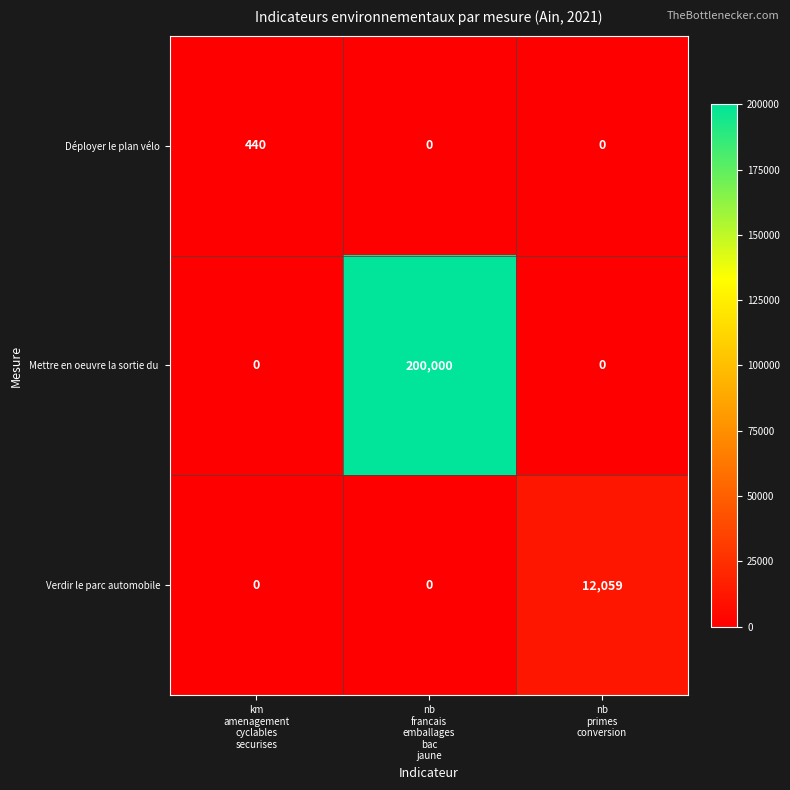

What is the sum of all Déployer le plan vélo values?

440